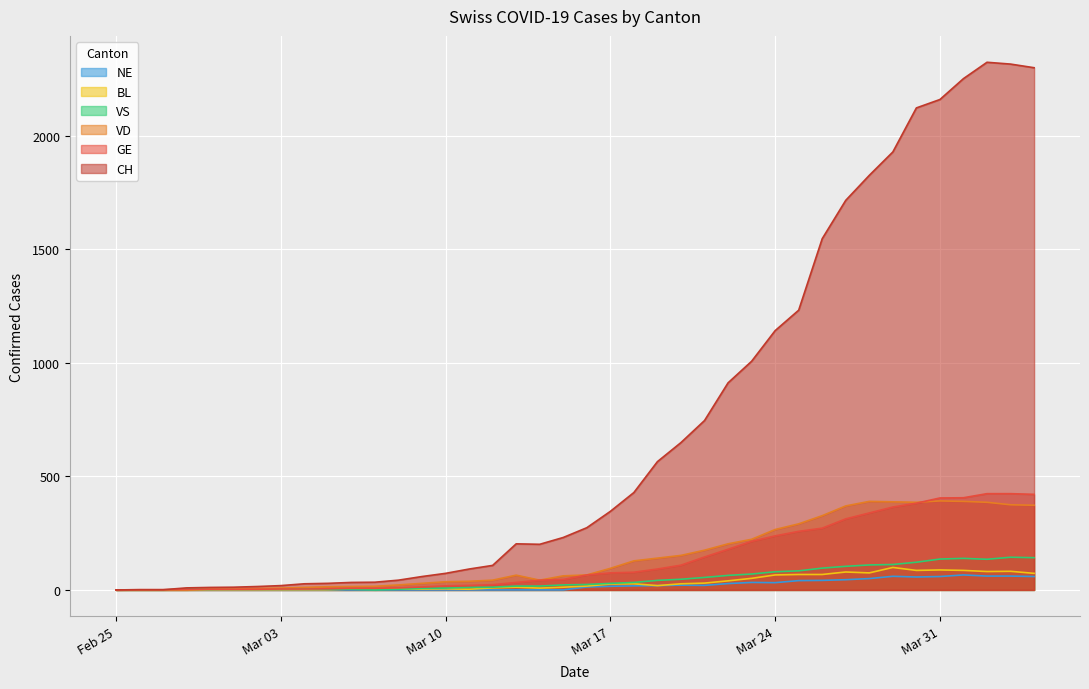

True or false: NE and BL cross at least once.

False